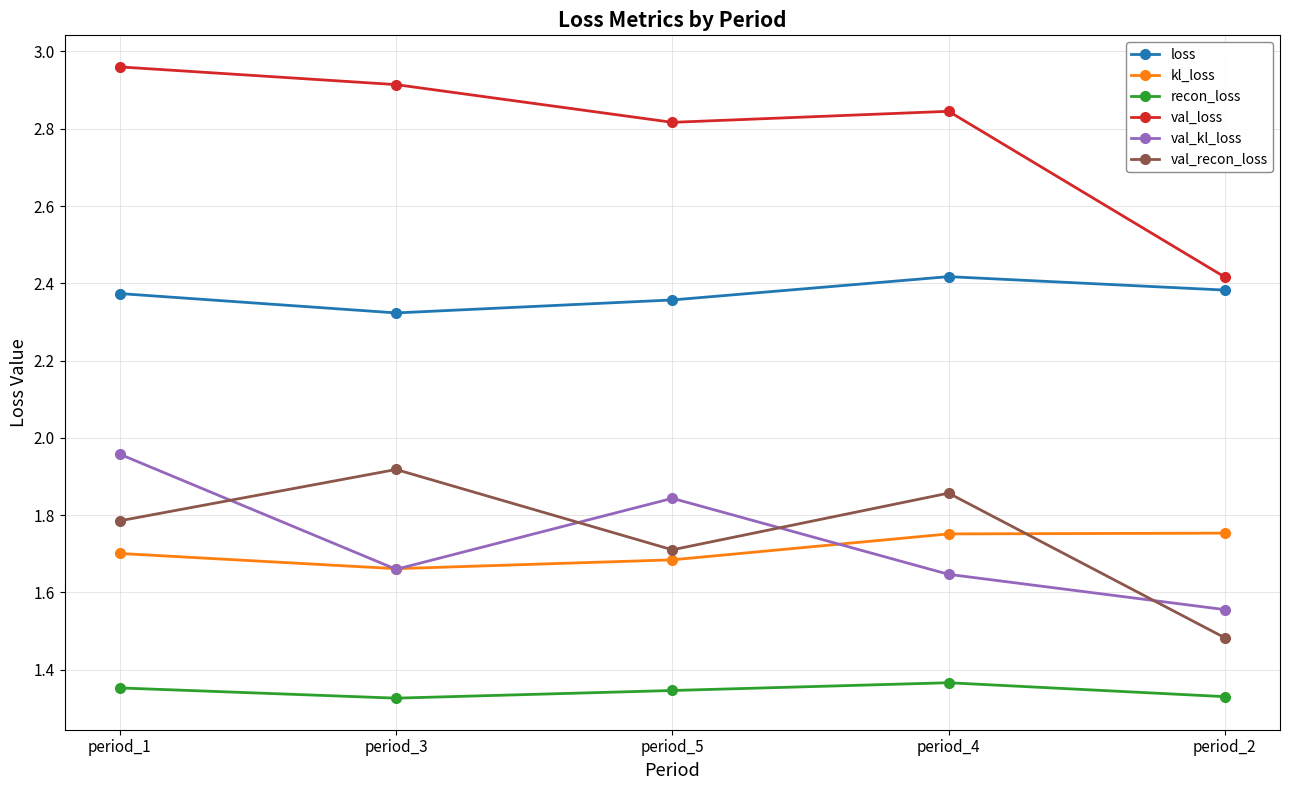

What is the label of the 1st point from the right?

period_2